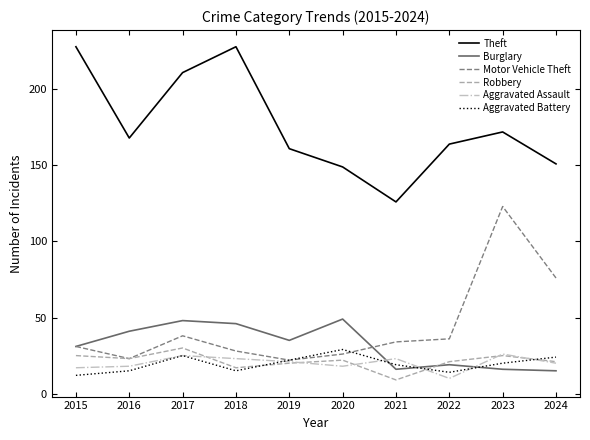

Which series ends up on top after the final intersection of Aggravated Battery and Motor Vehicle Theft?

Motor Vehicle Theft